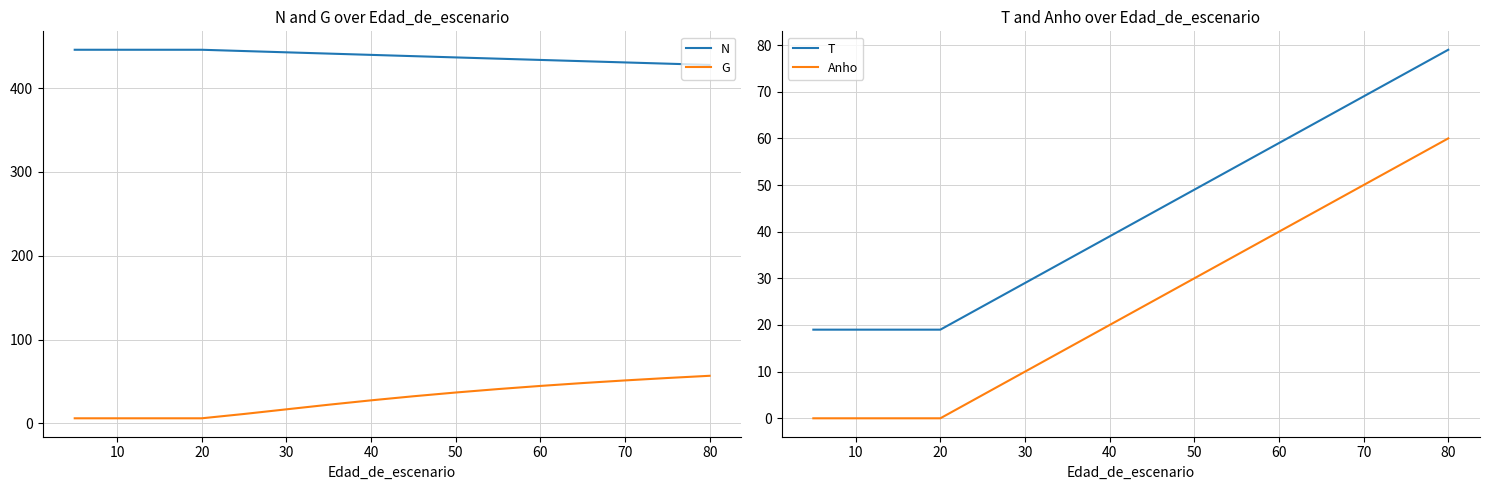

The value of Anho at 70 is 50. True or false?

True